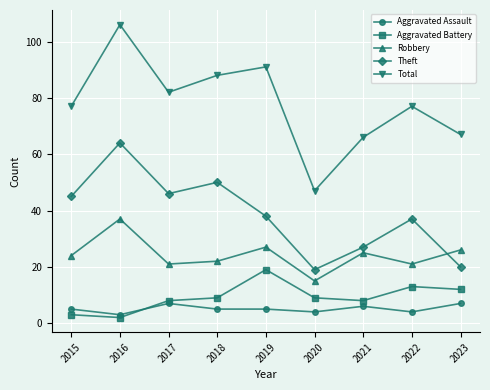

What is the value of the Total point at the 3rd from the left?

82